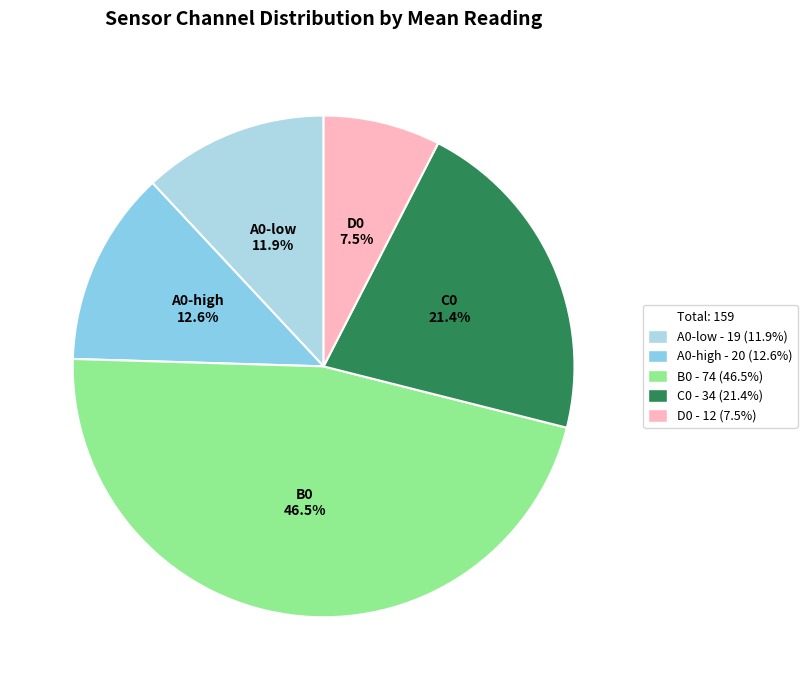

How many segments does this pie chart have?

5